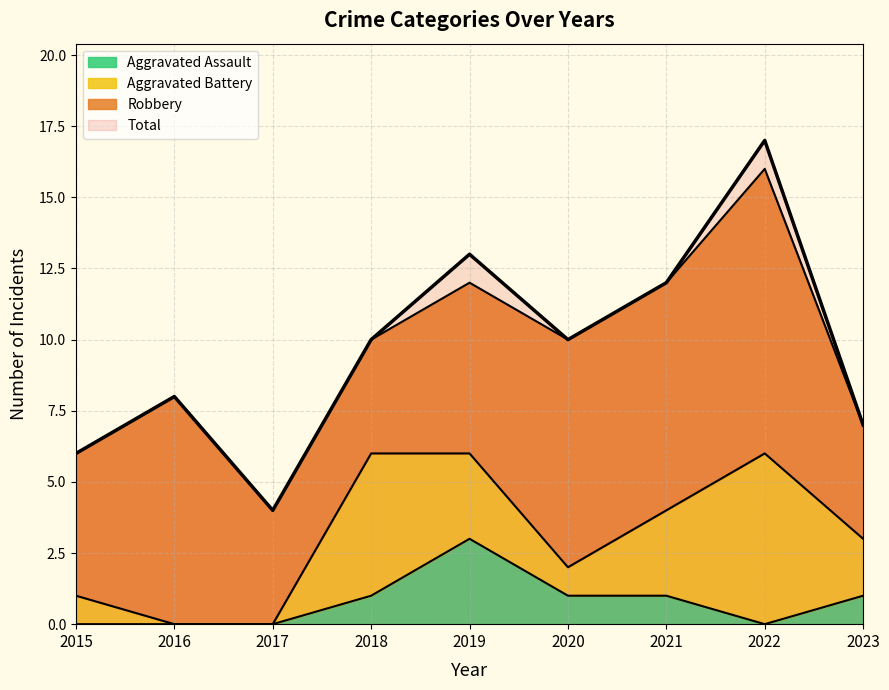

What is the highest value of the Aggravated Assault series?

3